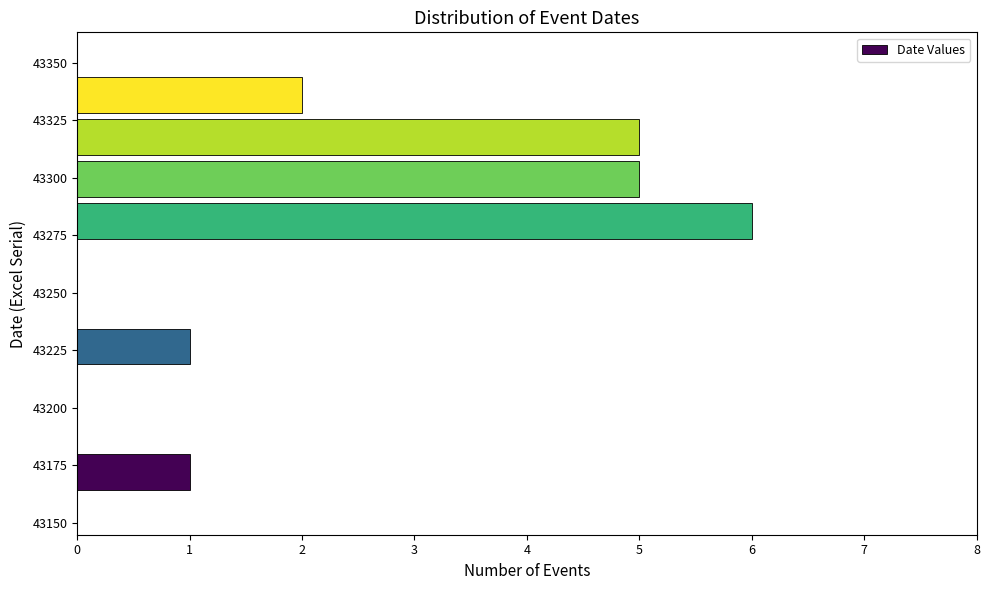

Read against the y-axis, roughly where is the centre of the longest bar?

43280